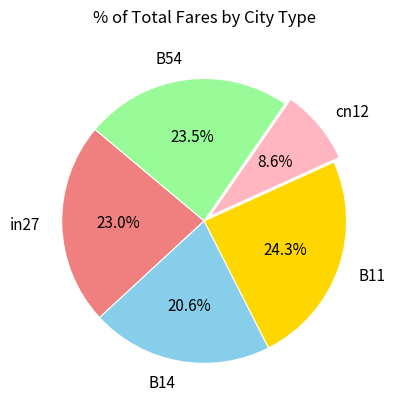

What is the smallest slice in the pie chart?

cn12